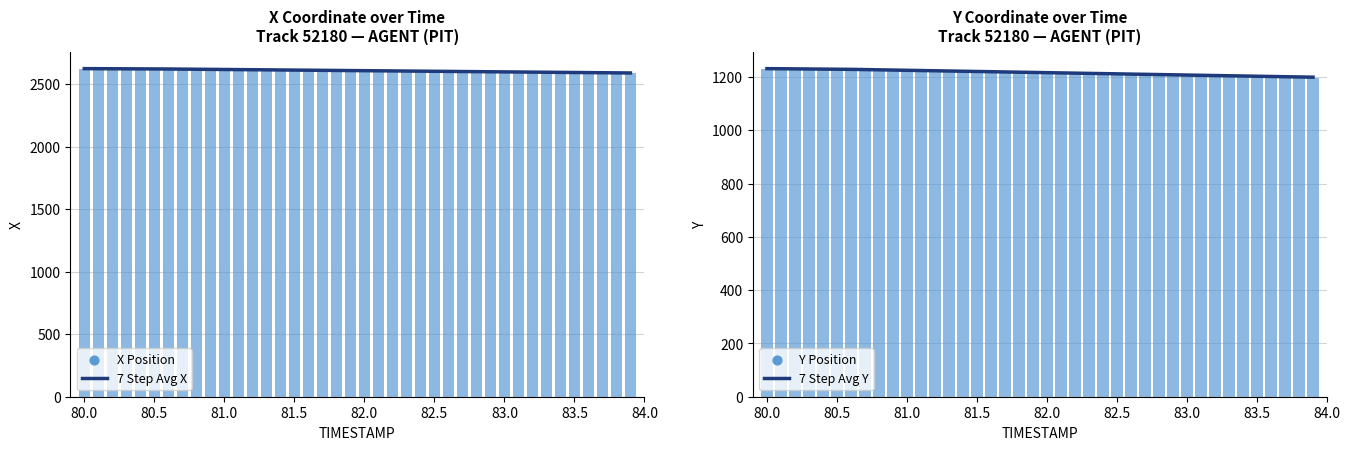

Which series reaches the maximum Y coordinate?

7 Step Avg X